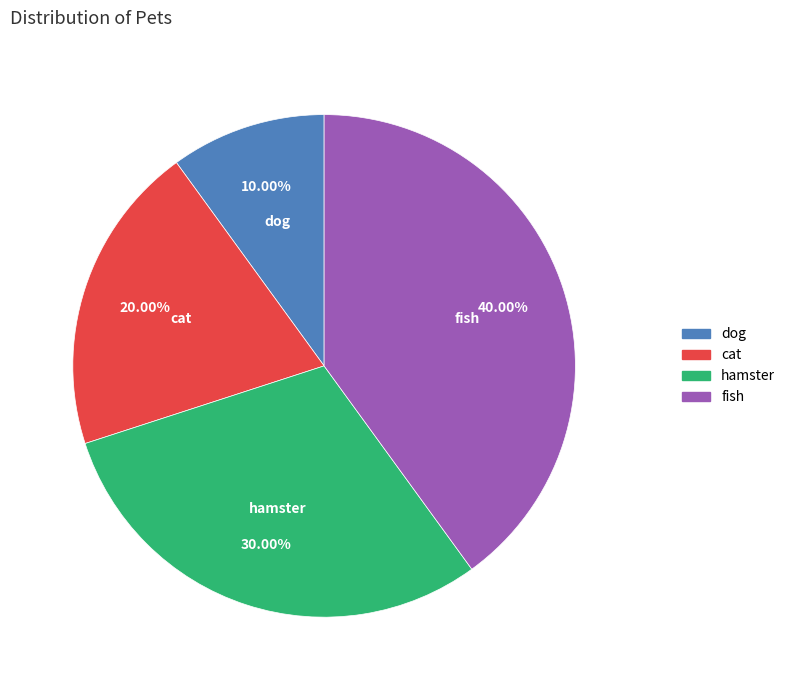

Is there a majority slice in this chart?

No